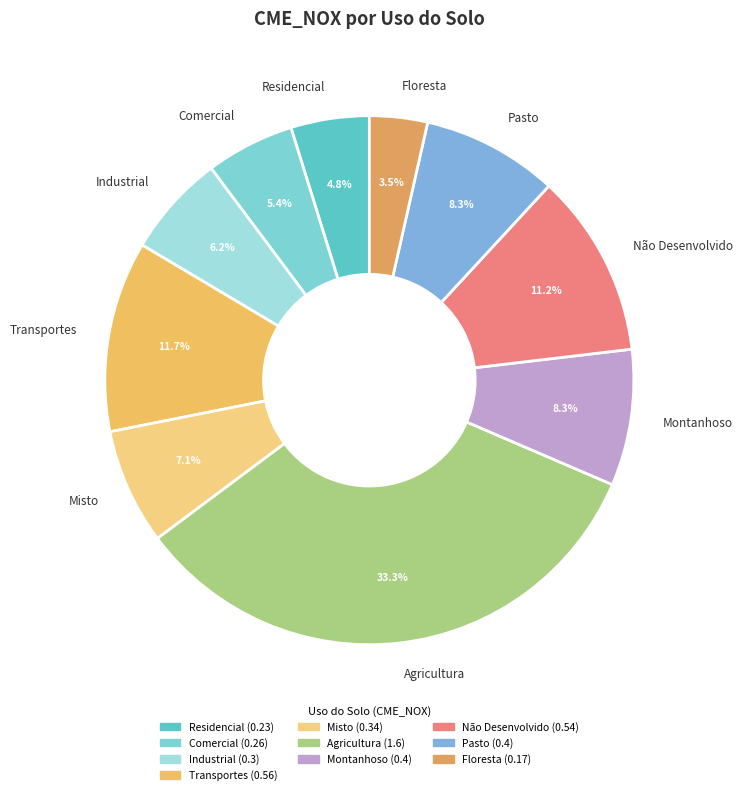

Is the sum of Comercial and Transportes greater than half?

No